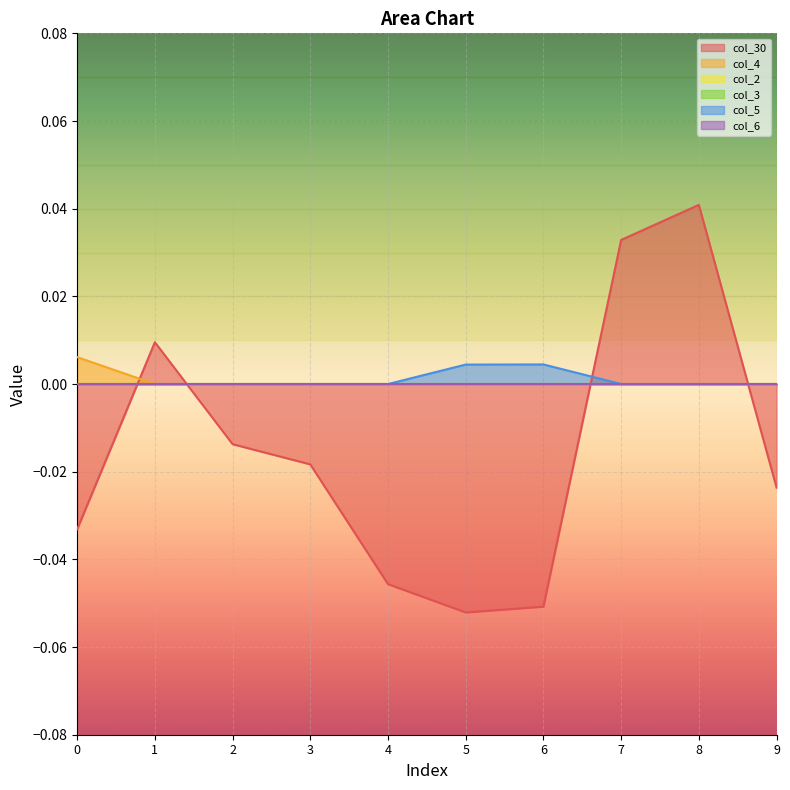

Is the value of col_5 at 6 greater than the value of col_4 at 6?

Yes